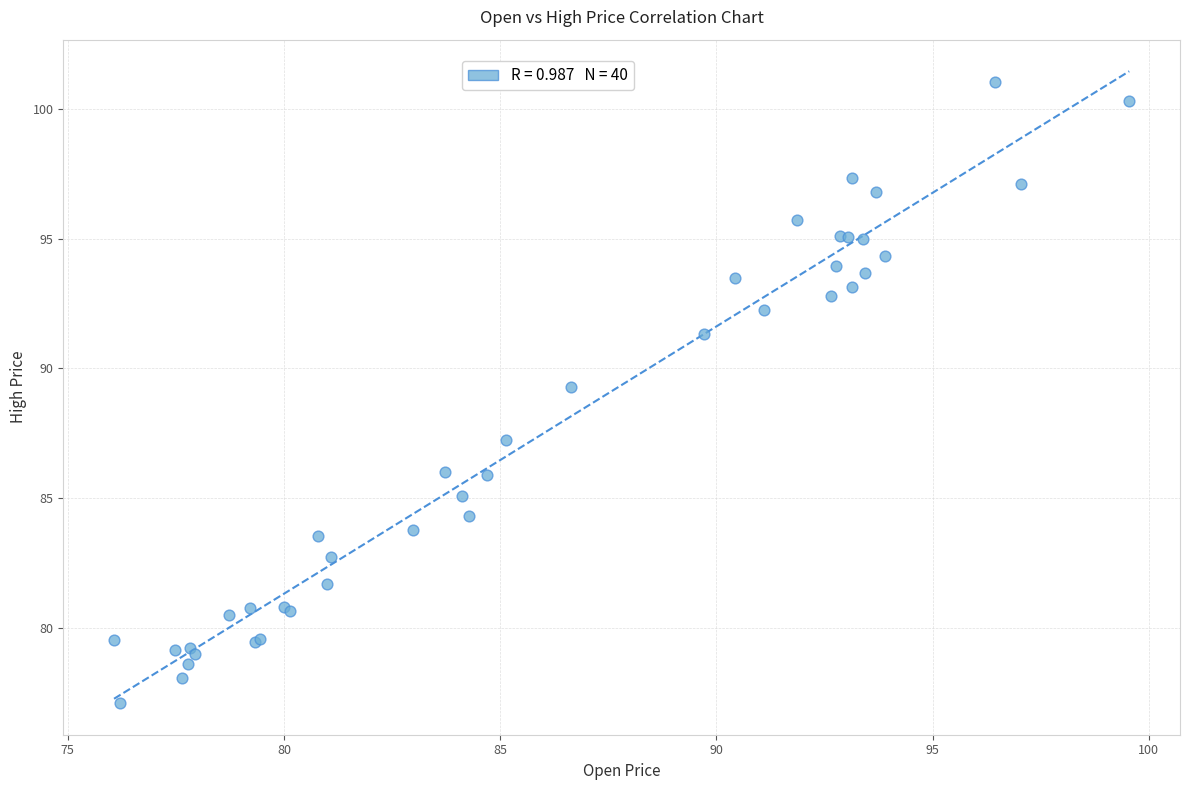

What Y value in the scatter plot is closest to 89?

89.3